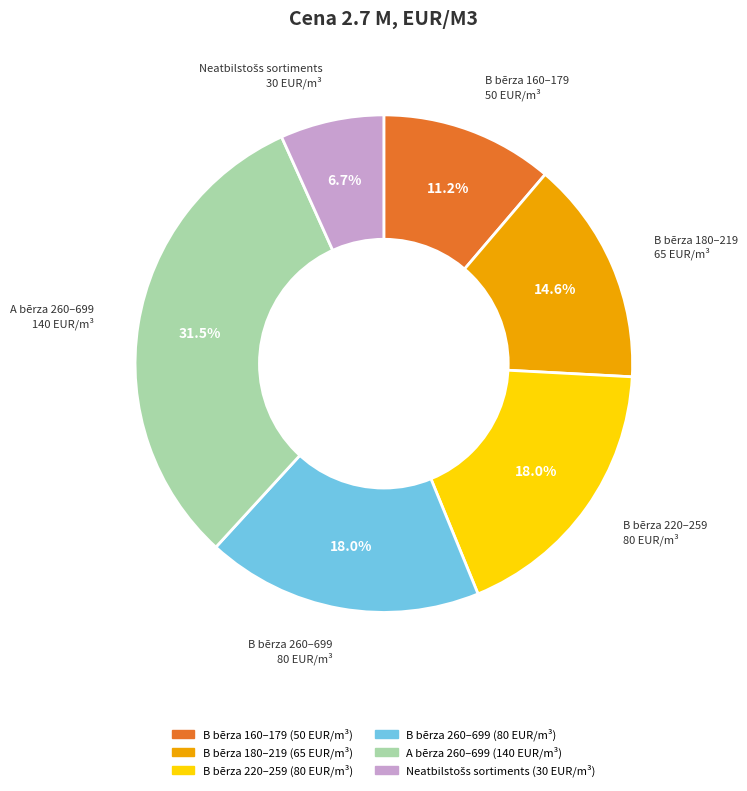

Is A bērza 260–699 the majority of the pie?

No